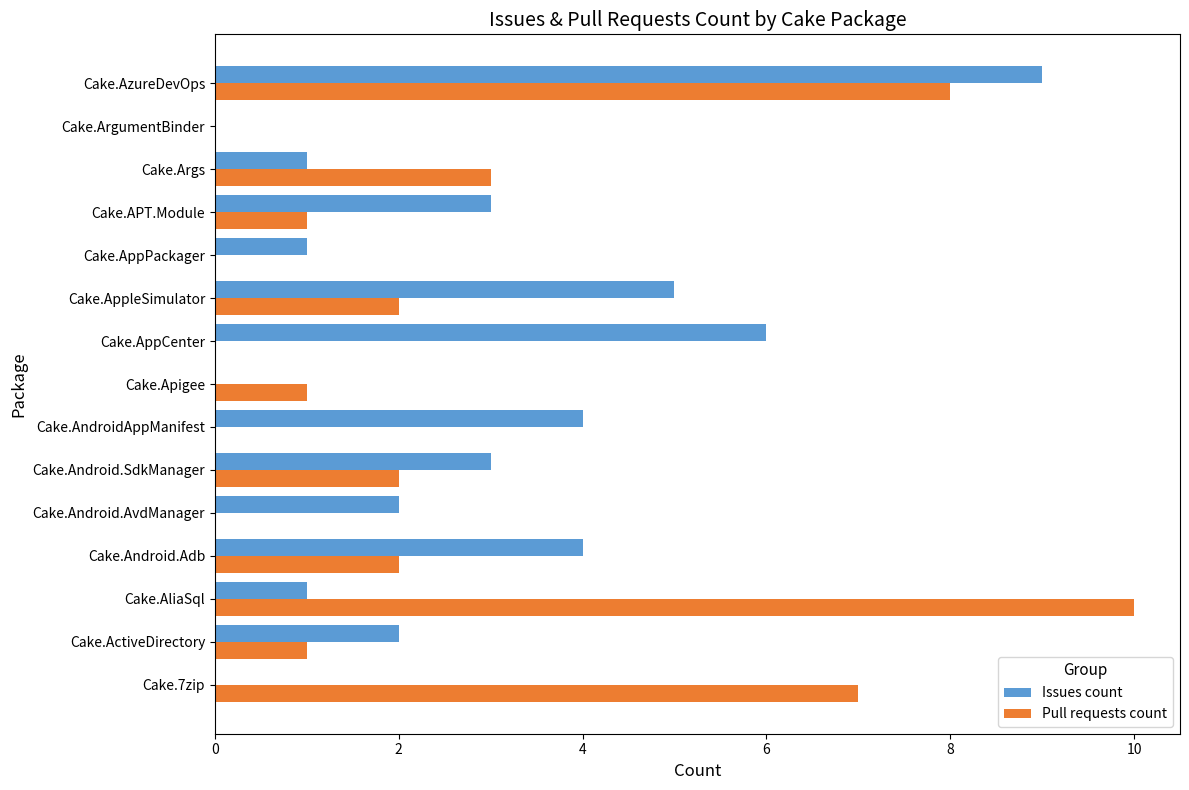

What is the sum of all Issues count values?

41